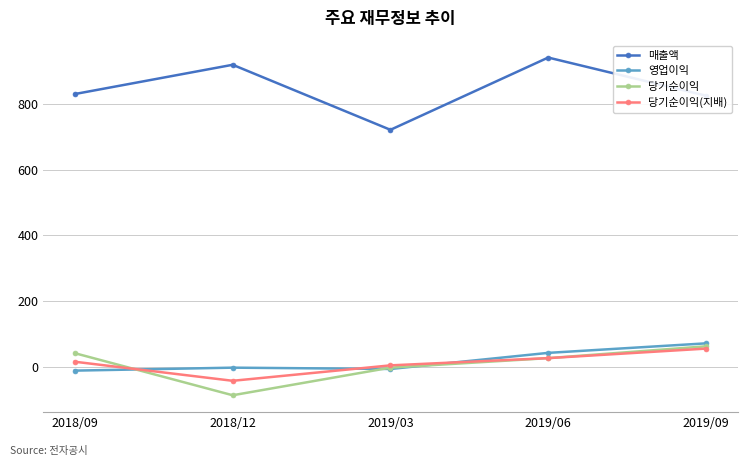

The value of 매출액 at 2019/06 is 320. True or false?

False